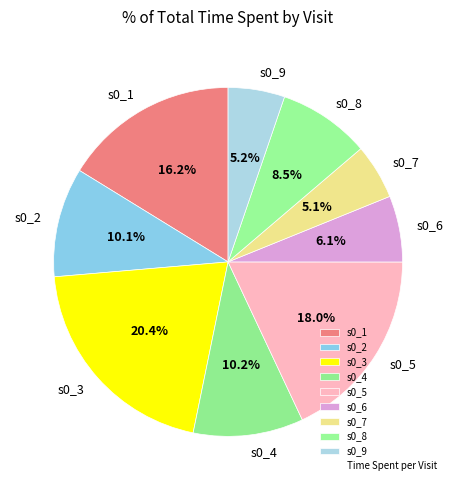

What portion of the pie excludes s0_7?

94.9%